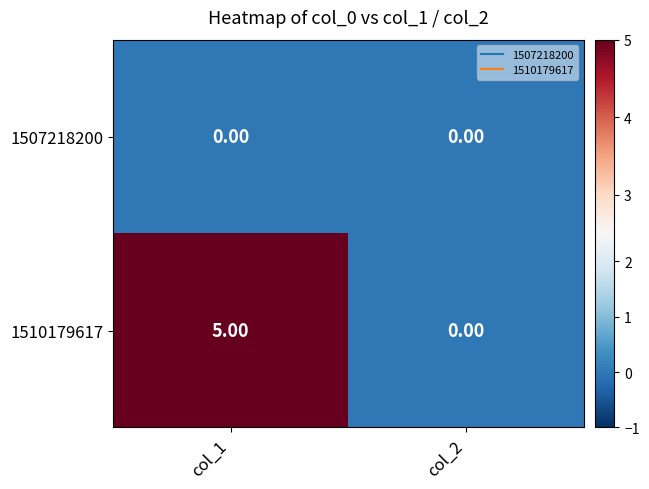

Which series has the widest spread of values?

1510179617